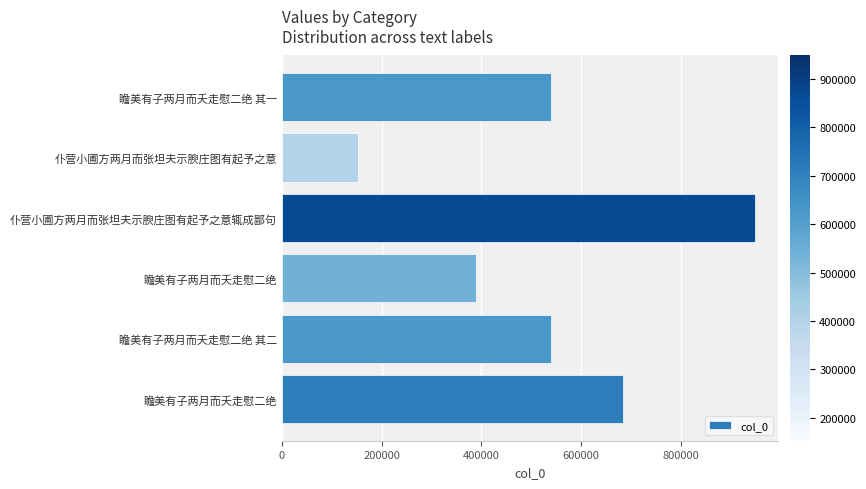

How many values are below 540203?

3